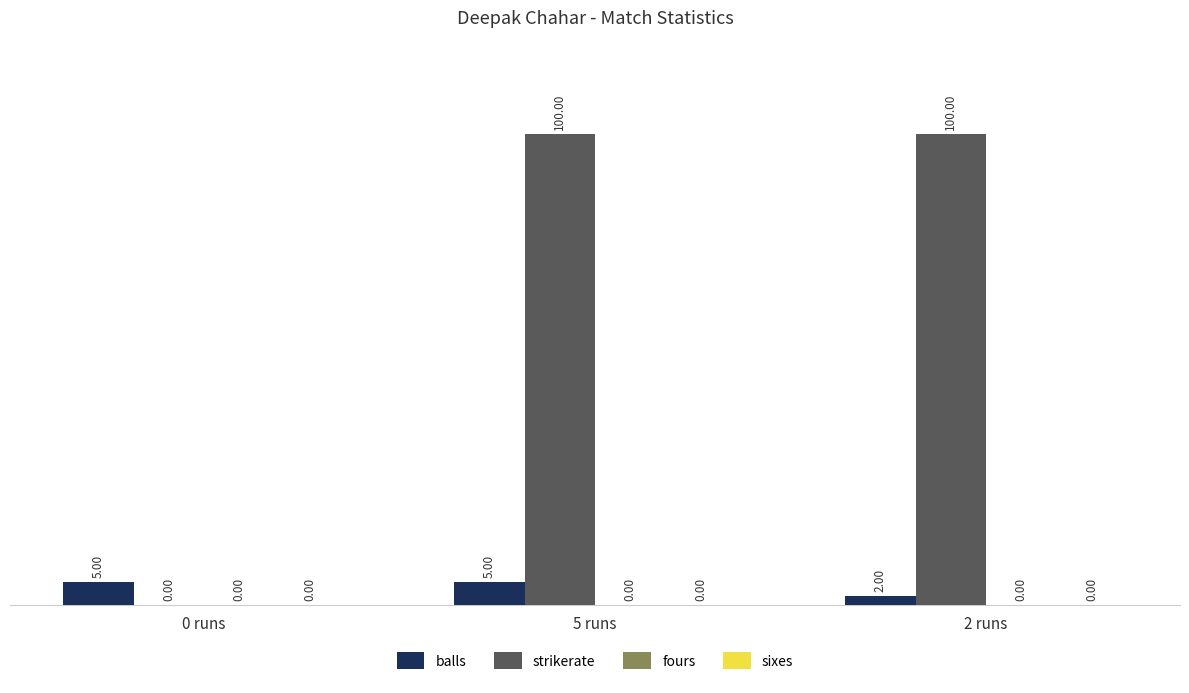

At which category is the sum across all series the highest?

5 runs